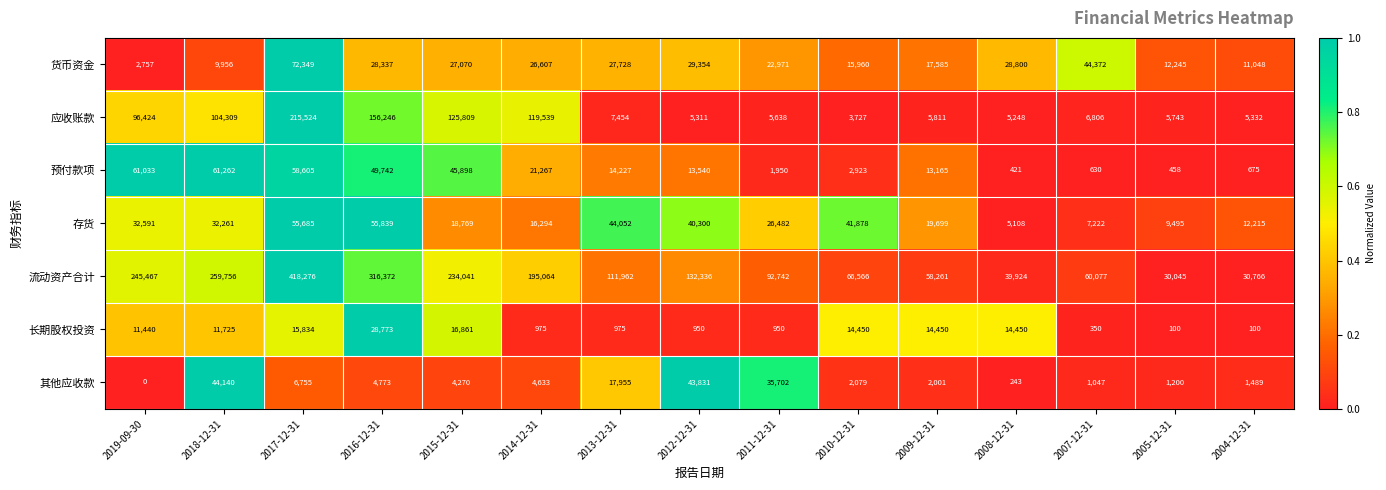

Which series has the largest range (max minus min)?

流动资产合计